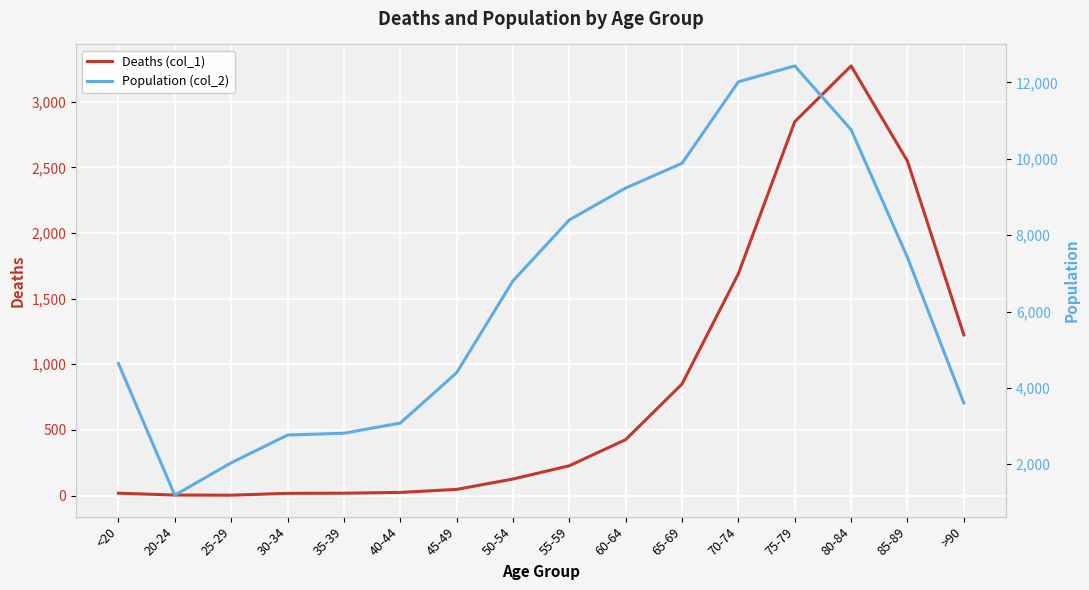

Read the Population (col_2) value at 35-39, to the nearest 50.

2800